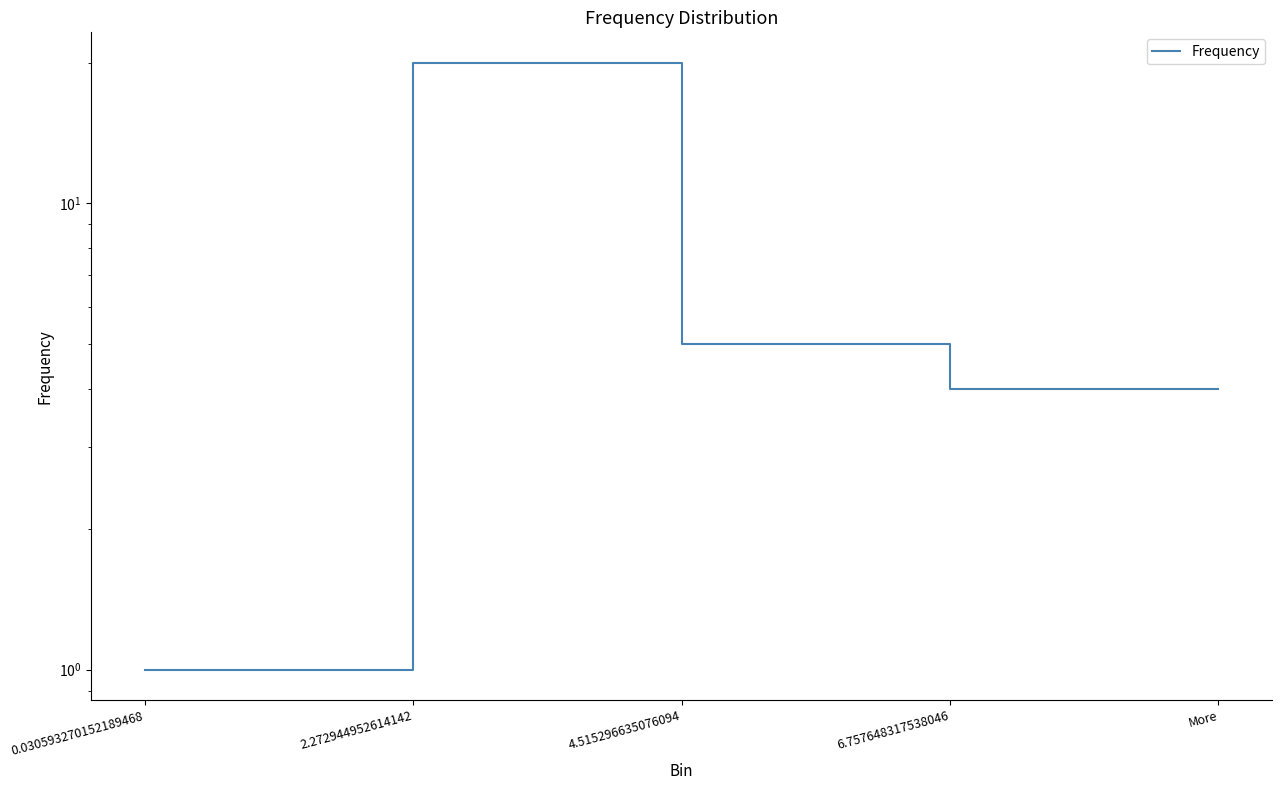

Is this an area chart (filled region under the line)?

No